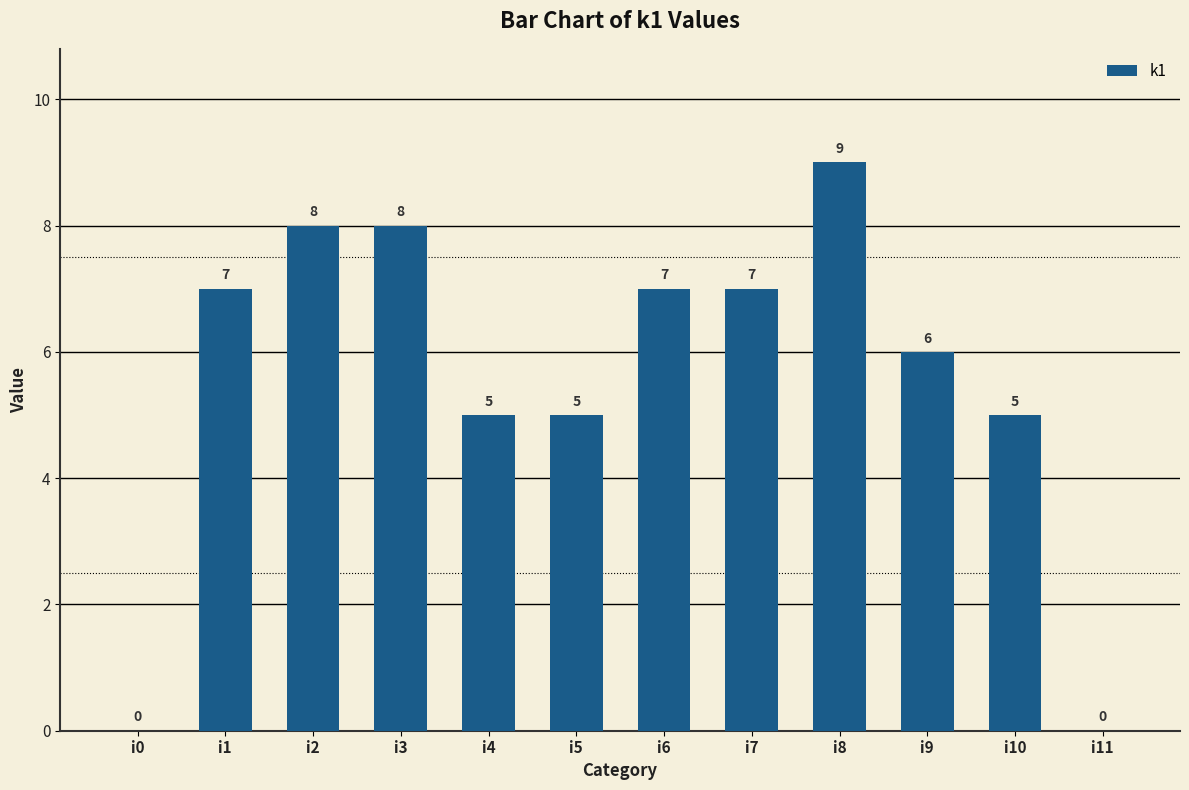

Count the number of categories in the chart.

12